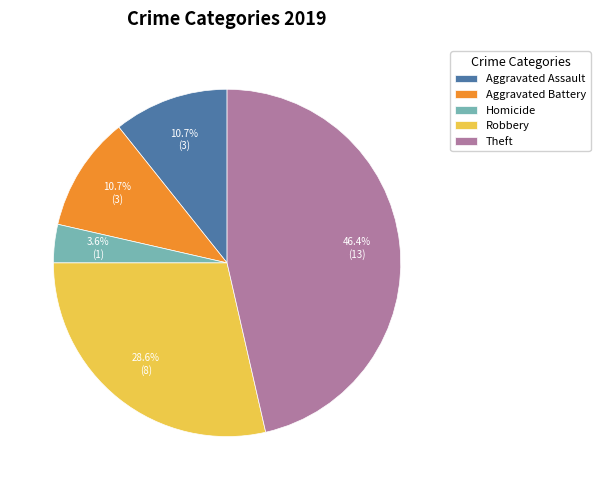

To the nearest percent, what is the difference between the largest and smallest slice percentages?

43%